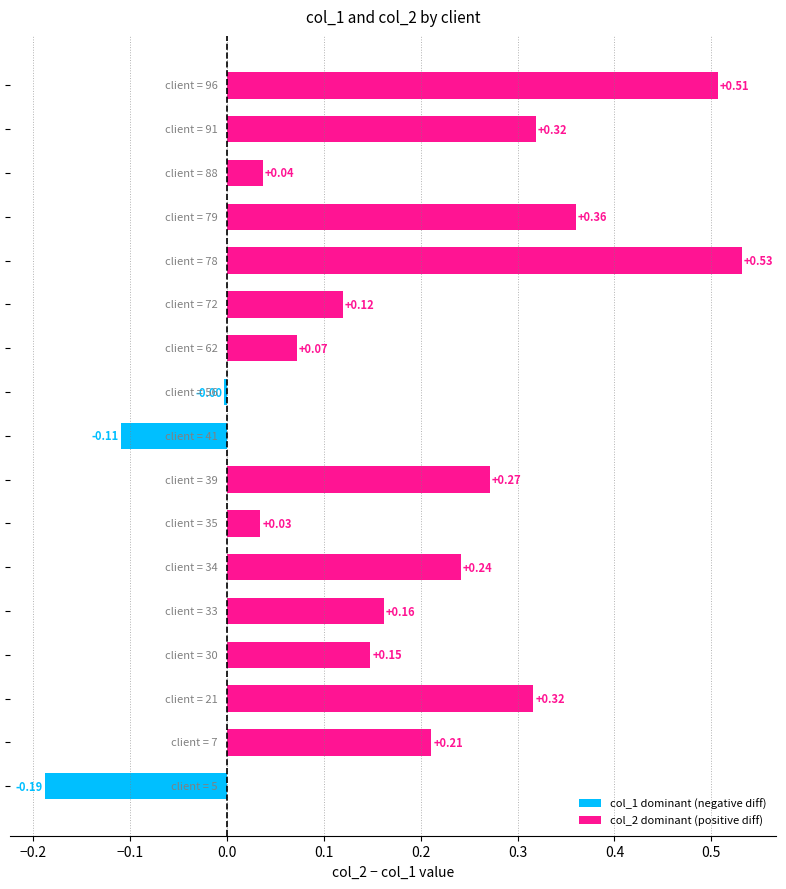

Rank the series by their average value, from lowest to highest.

col_1, col_2